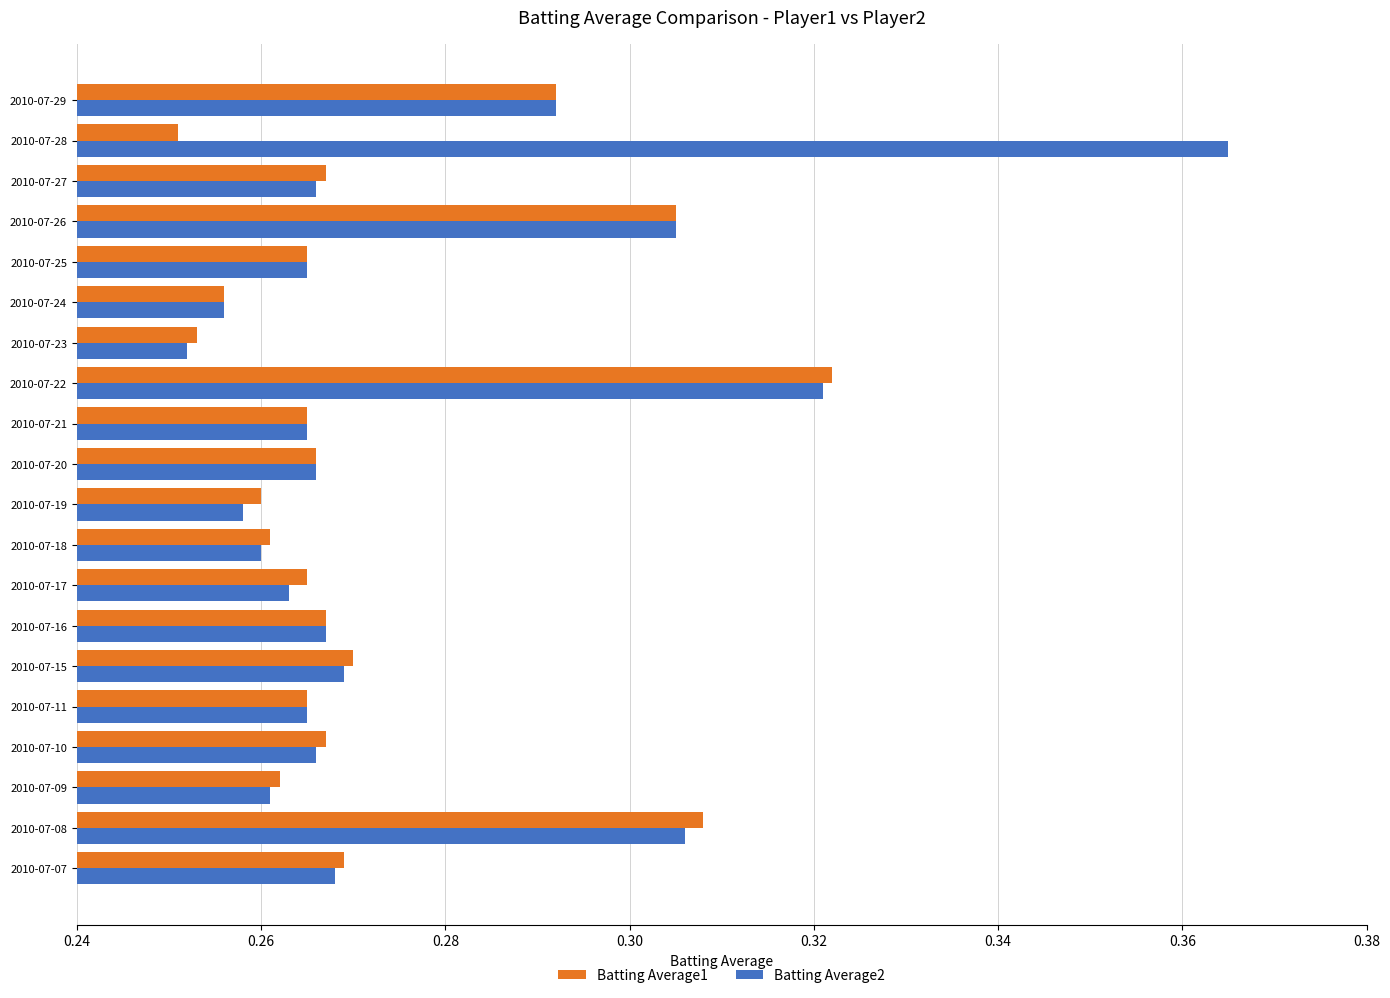

The Batting Average2 series shows 0.4 at 2010-07-15. True or false?

False